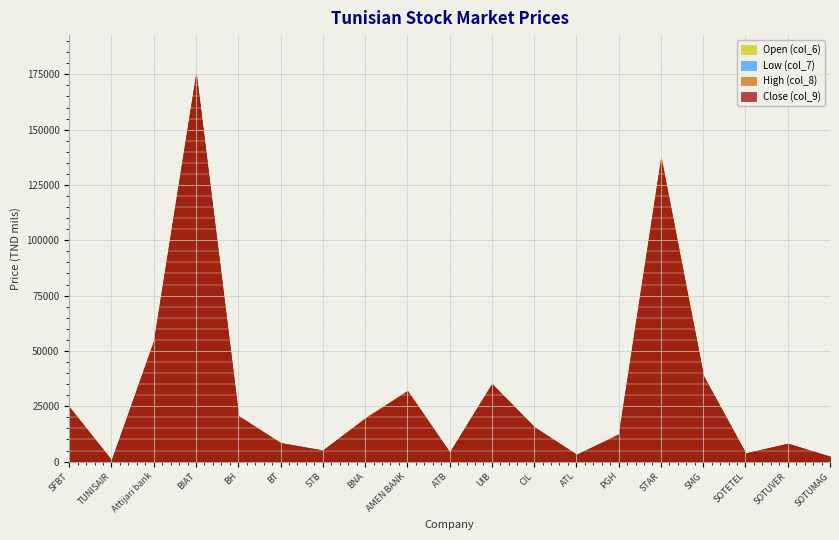

Between BH and SMG, which series saw the biggest shift?

Low (col_7)